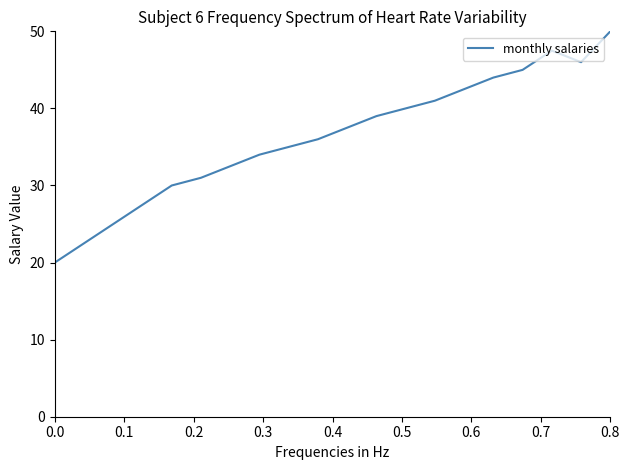

What is the difference between the maximum and minimum values?

30.0